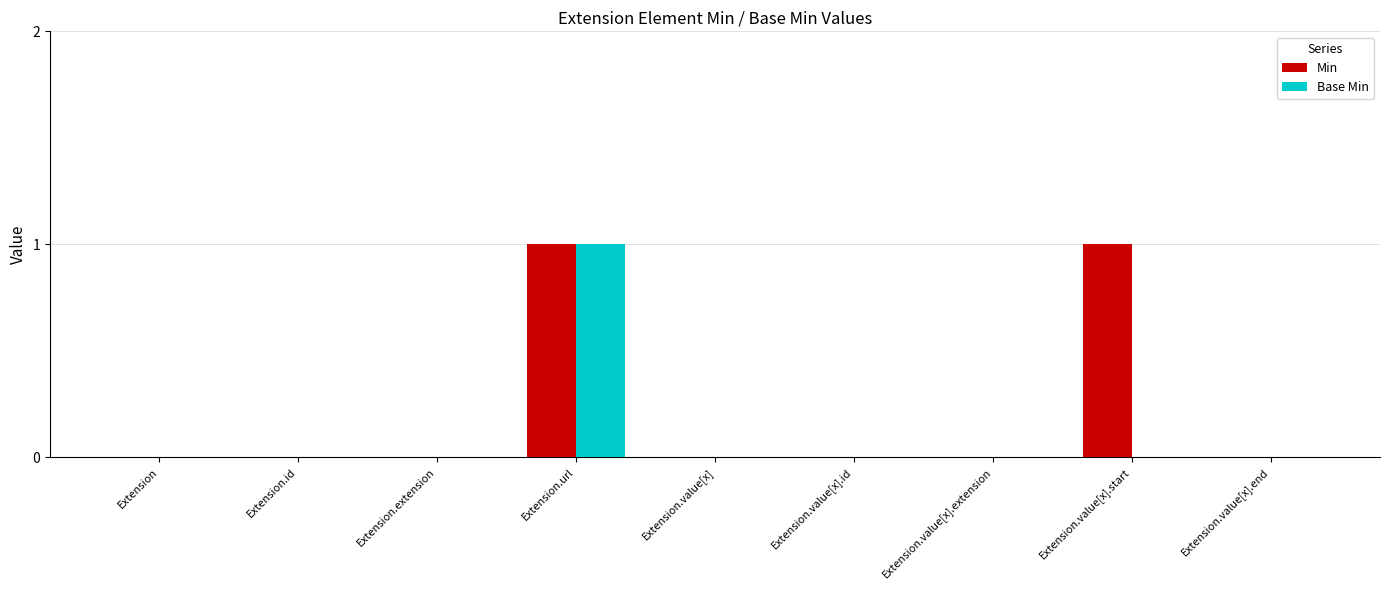

The Base Min series shows 0 at Extension.id. True or false?

True